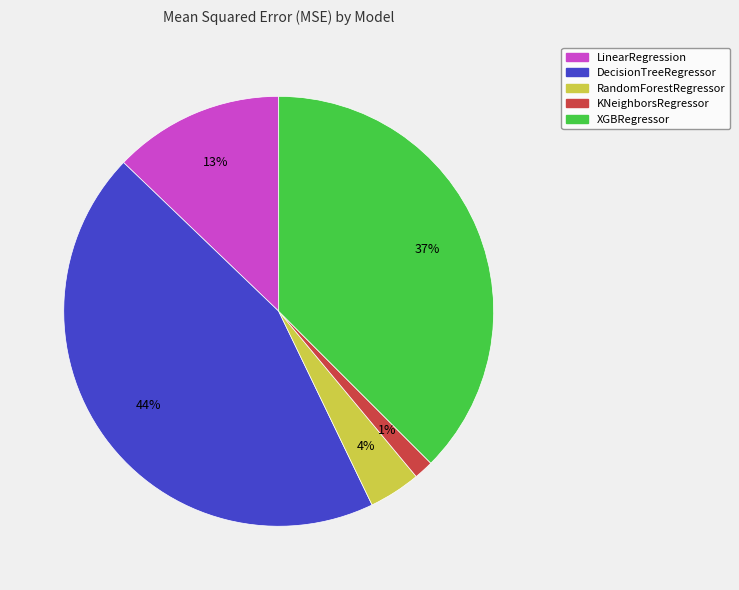

What is the smallest slice in the pie chart?

KNeighborsRegressor